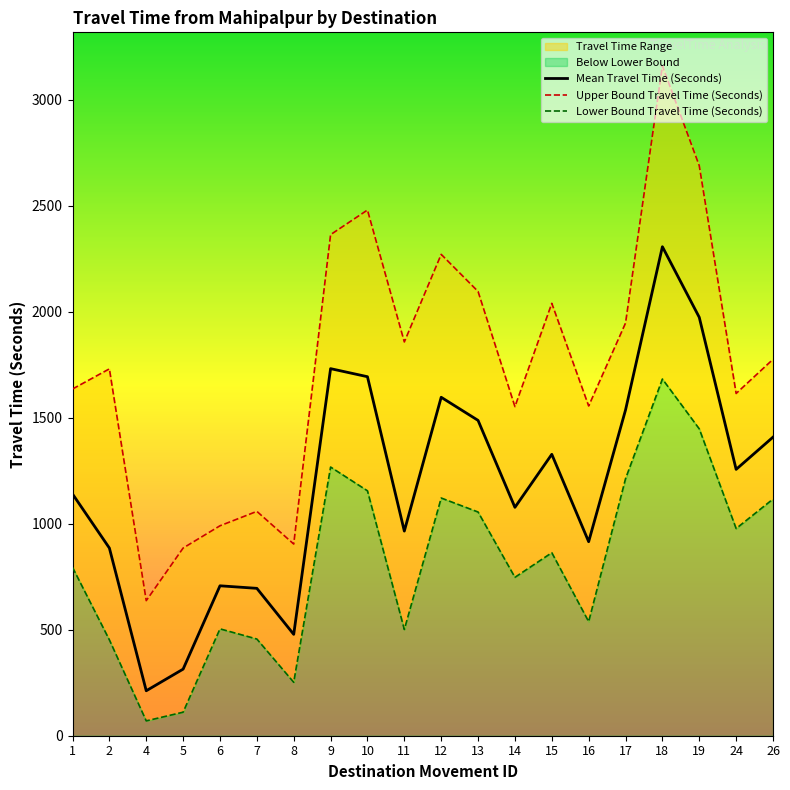

Rank the series by their average value, from lowest to highest.

Range - Lower Bound Travel Time (Seconds), Mean Travel Time (Seconds), Range - Upper Bound Travel Time (Seconds)